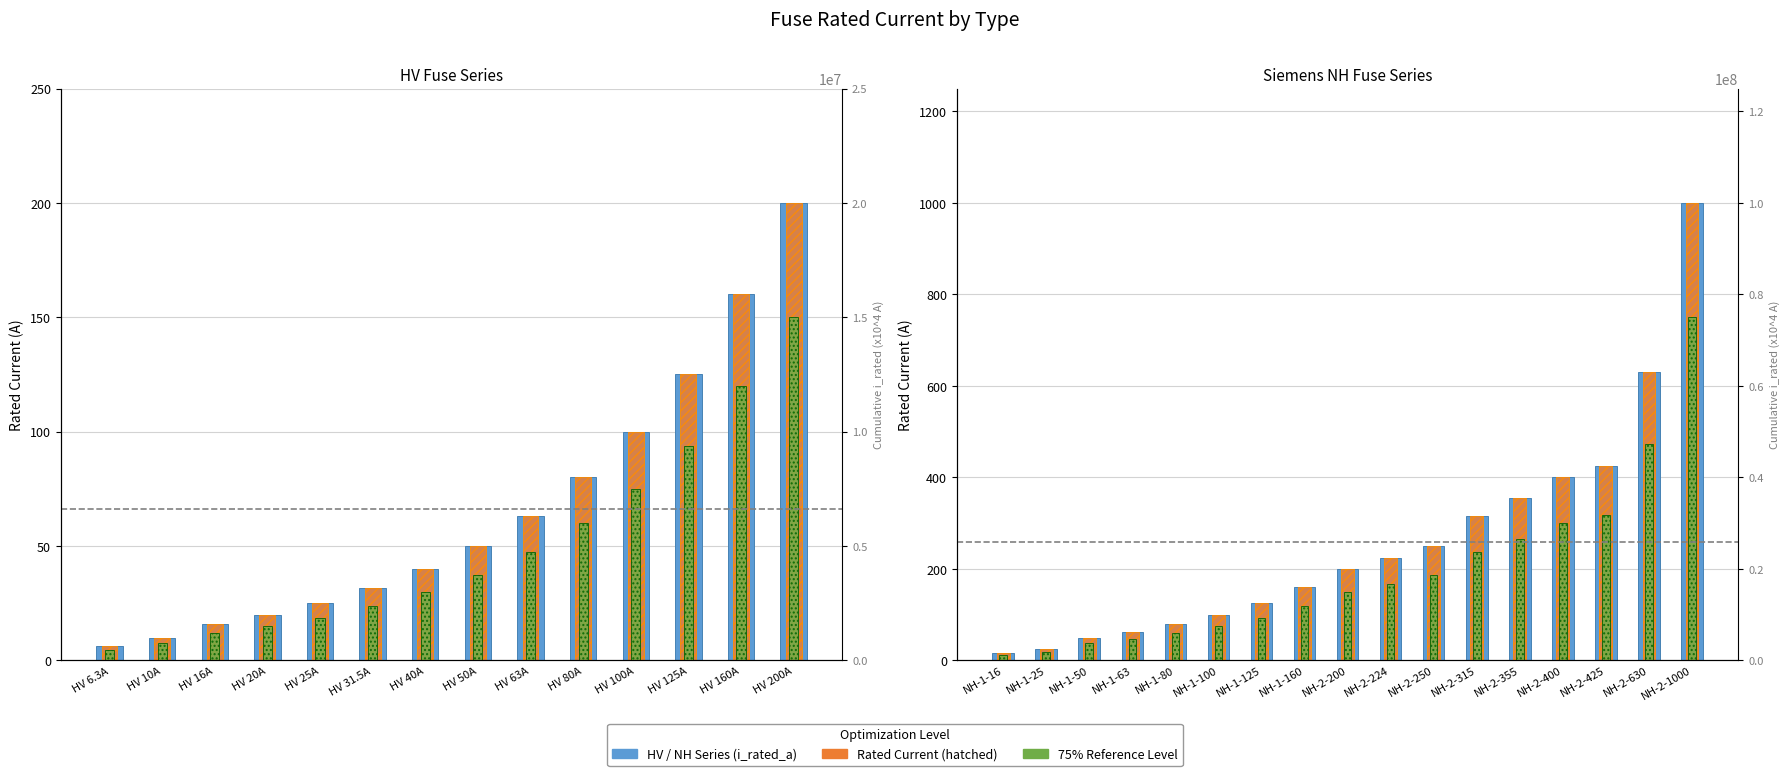

How many values are below 50?

7